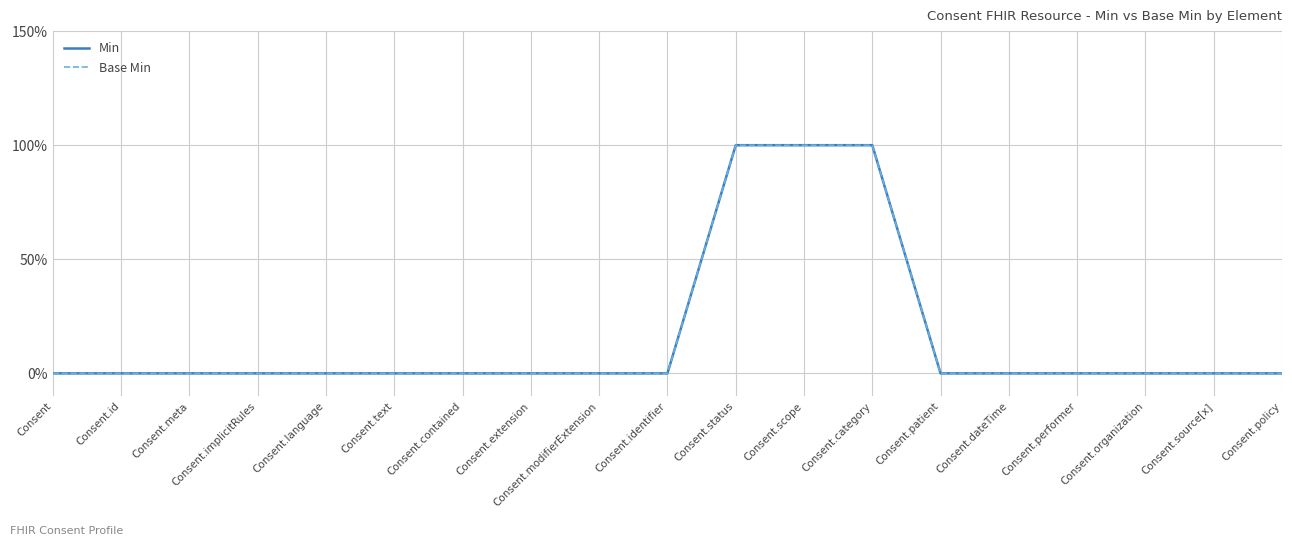

True or false: Base Min and Min cross at least once.

False